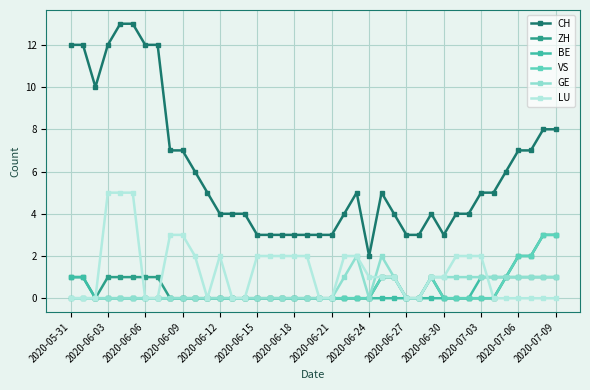

What is the value of the VS point at the 39th from the left?

3